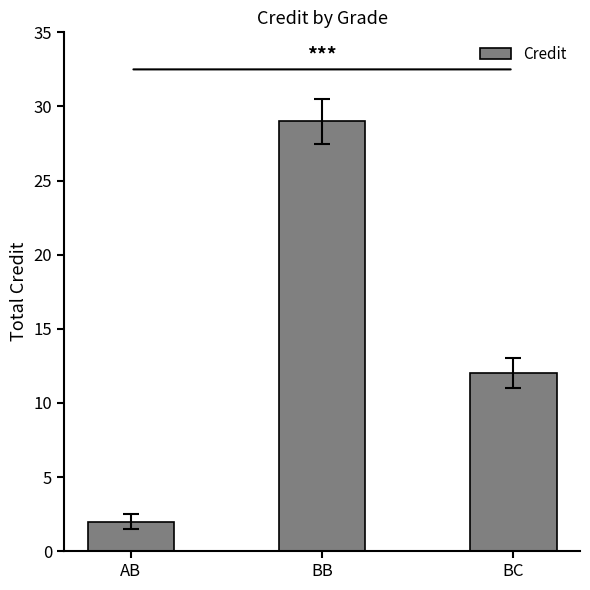

Which category has the lowest value across all series?

AB